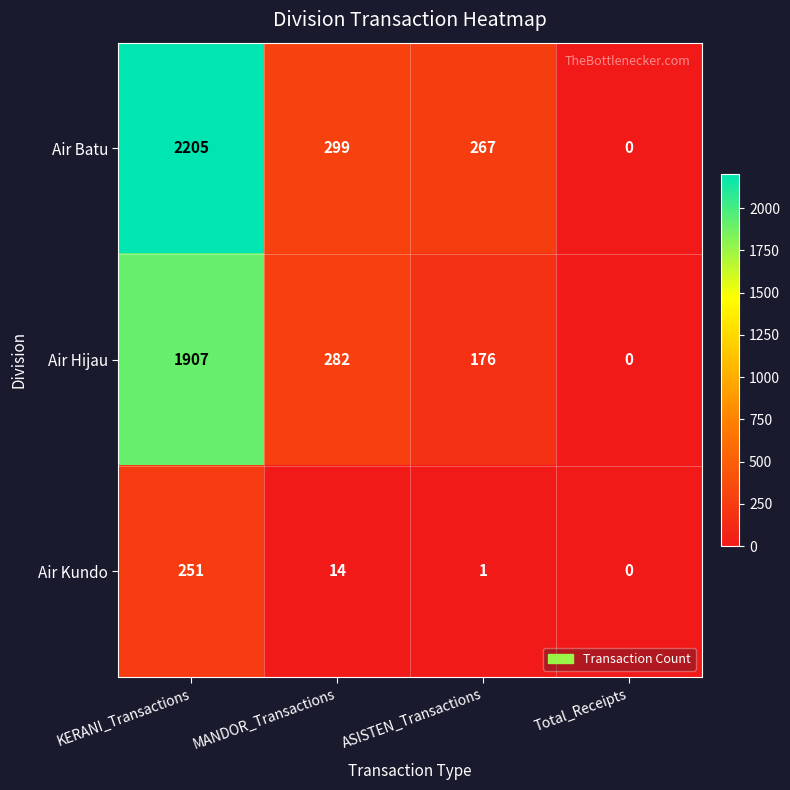

What is the sum of the Air Kundo values at ASISTEN_Transactions and MANDOR_Transactions?

15